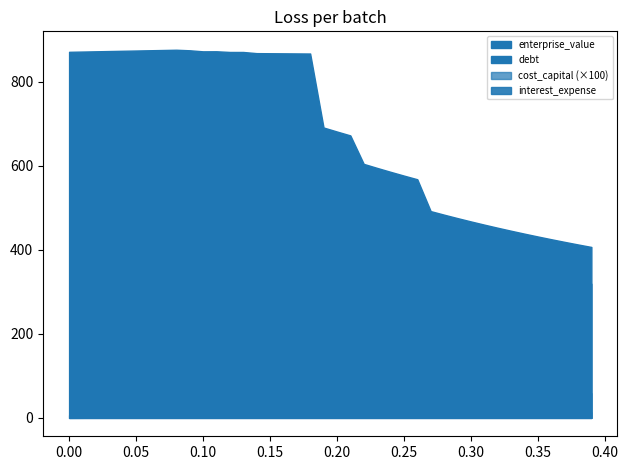

The value of interest_expense at 0.16 is 0.7. True or false?

False